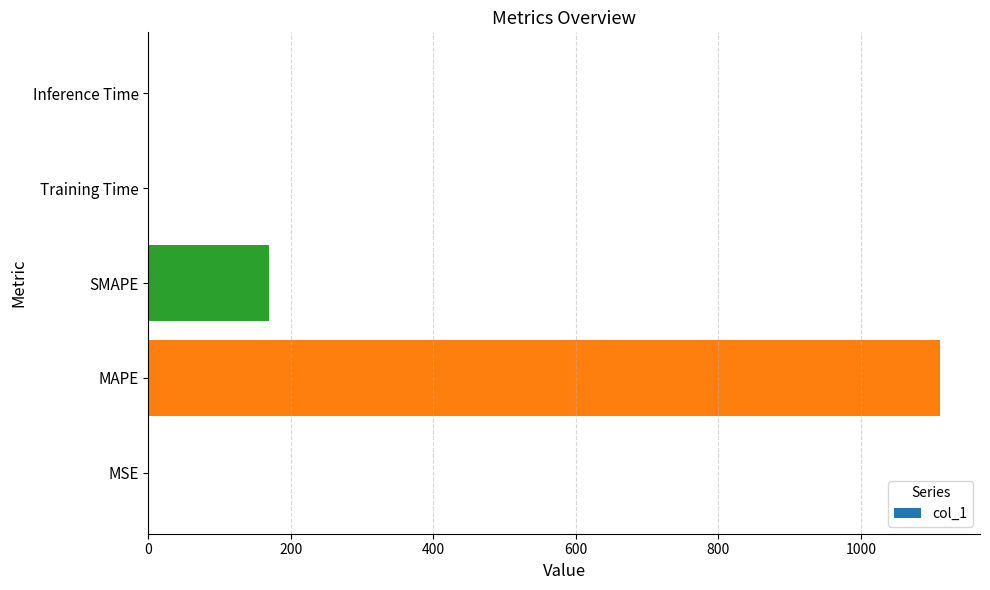

The value at Inference Time is 0.0. True or false?

True